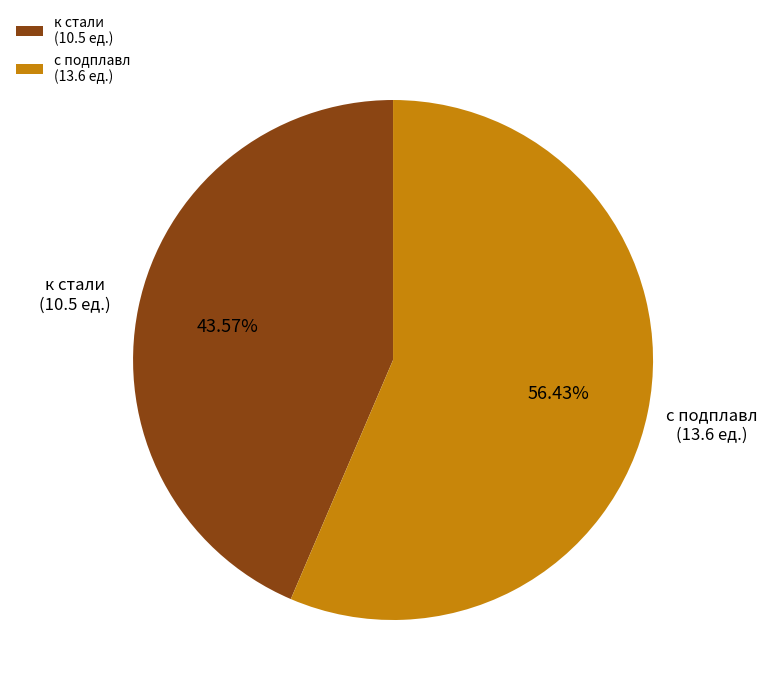

Between с подплавл and к стали, which is larger?

с подплавл